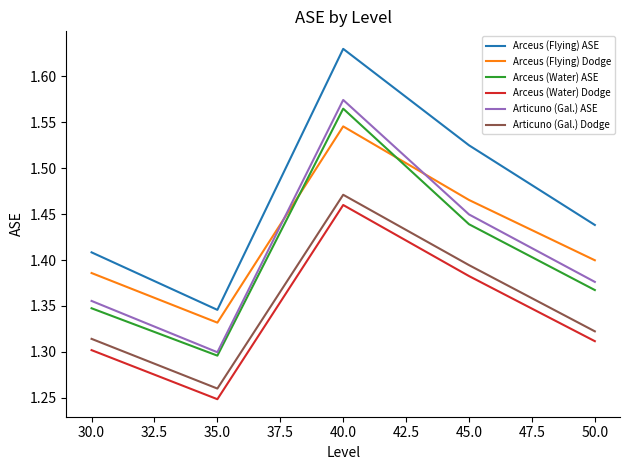

How many categories are shown in the chart?

5